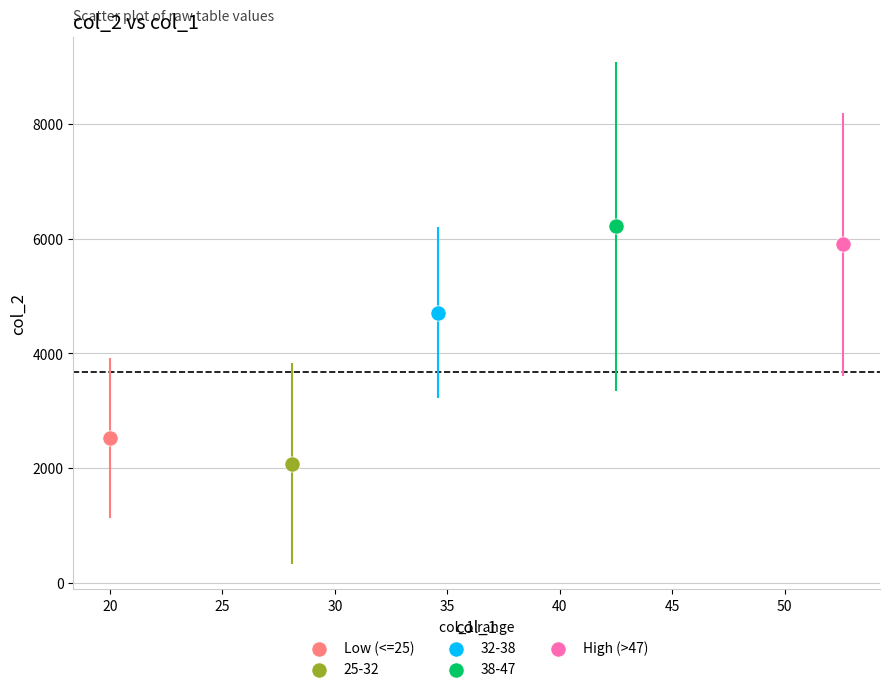

What are all the series names shown in the legend?

Low (<=25), 25-32, 32-38, 38-47, High (>47)